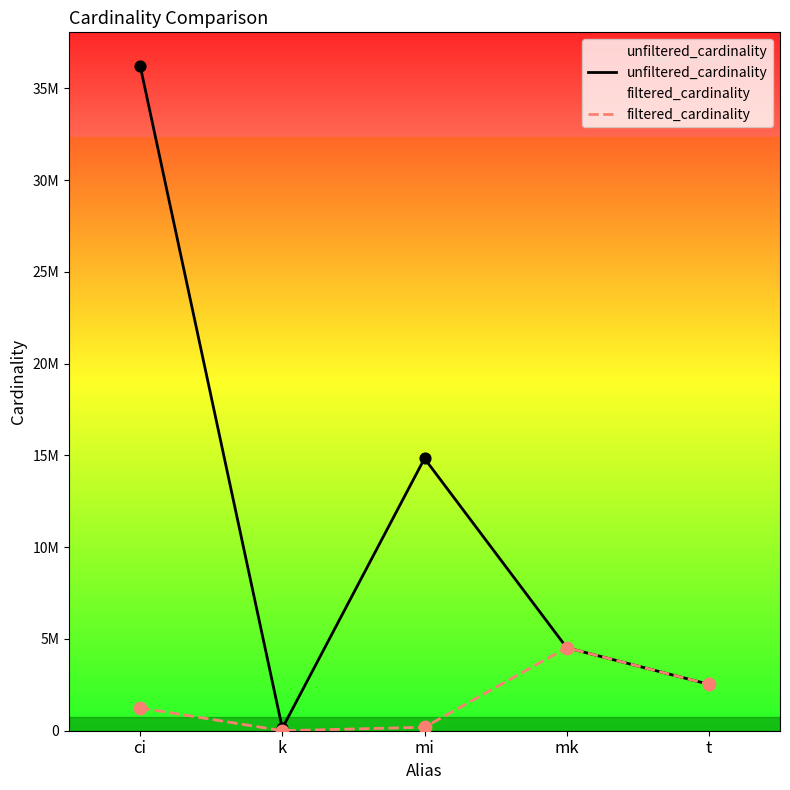

Which series has the largest Y range (max minus min)?

unfiltered_cardinality